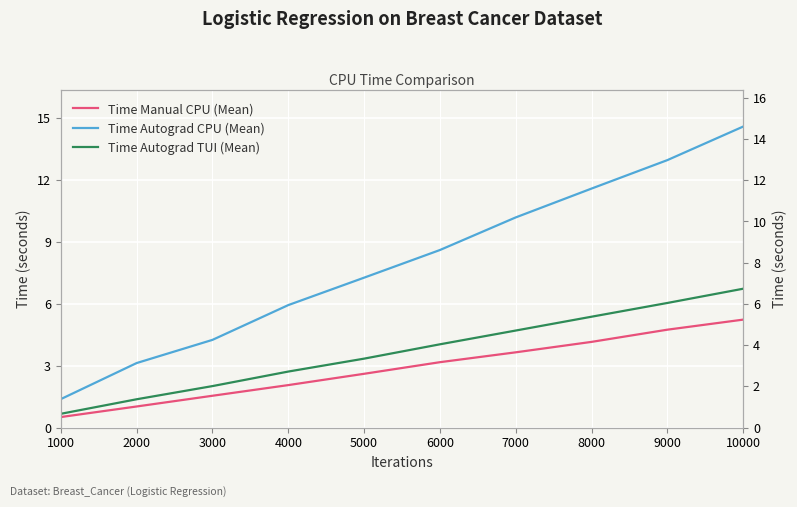

List the series in order of their overall mean, lowest first.

Time Manual CPU (Mean), Time Autograd TUI (Mean), Time Autograd CPU (Mean)